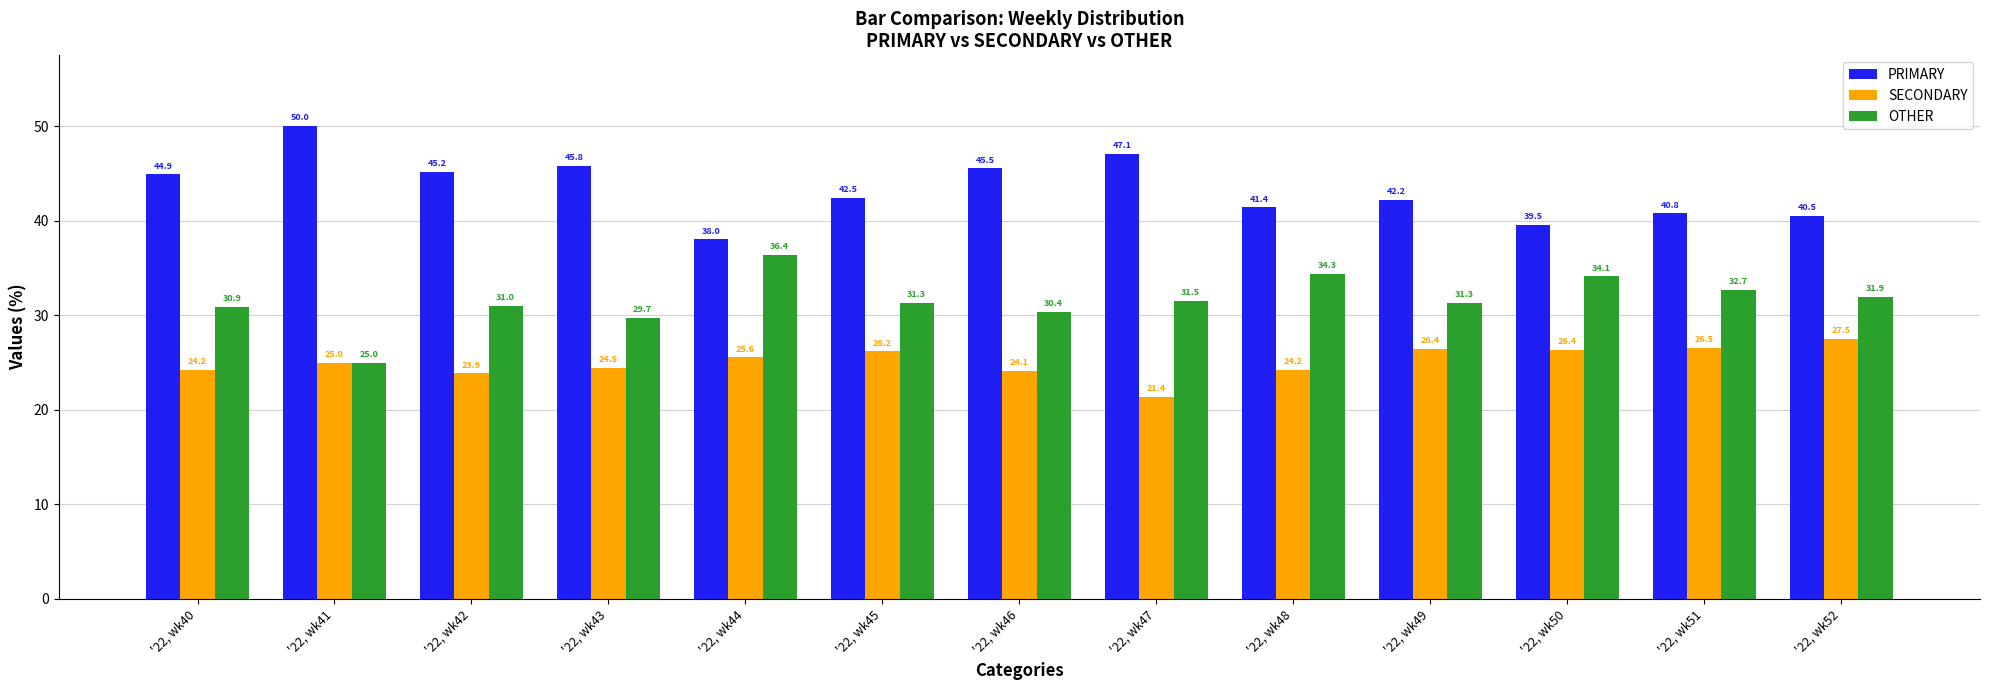

What is the spread (max minus min) of values at '22, wk44?

12.5